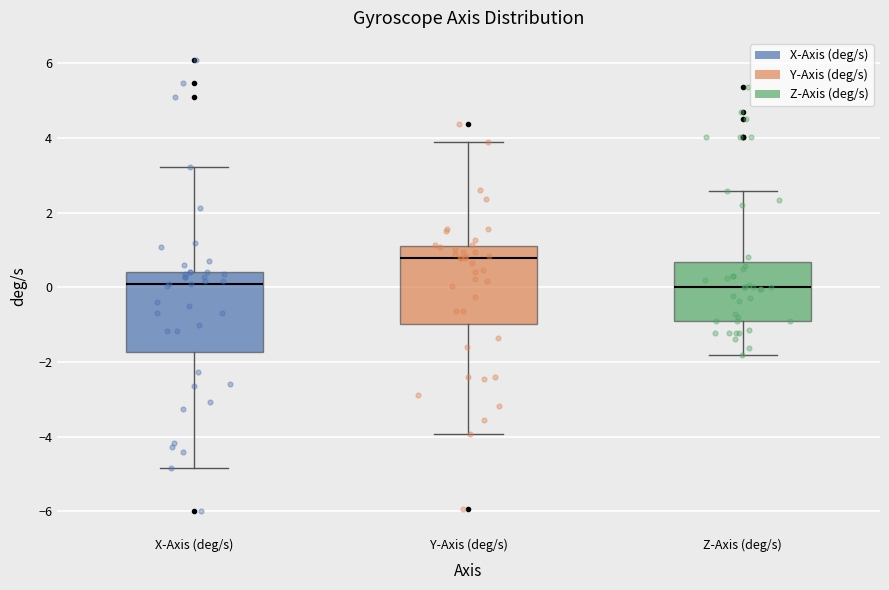

Reading left to right, read every box against the y-axis: the position of its median line, the range the box covers, and the ends of its whiskers. The values are not printed on the chart, so give them approximately, as read against the axis.

X-Axis (deg/s): median 0.2, box -1.8 to 0.4, whiskers -4.8 to 3.2
Y-Axis (deg/s): median 0.8, box -1.0 to 1.2, whiskers -4.0 to 3.8
Z-Axis (deg/s): median 0.0, box -1.0 to 0.6, whiskers -1.8 to 2.6